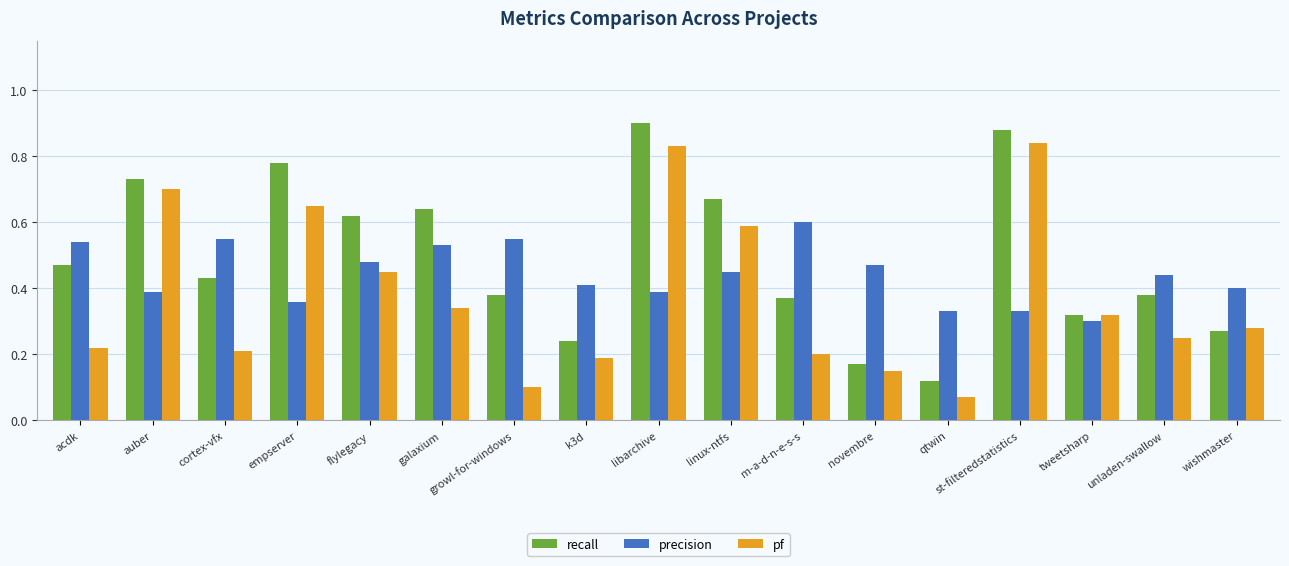

At which label is pf closest to 0?

qtwin